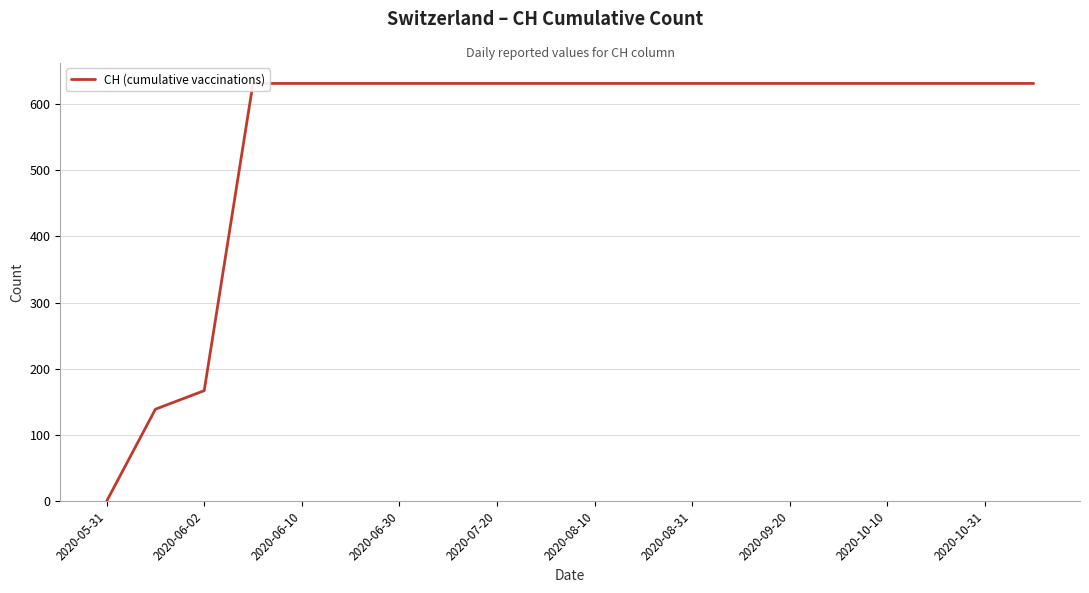

What value does the data have at 2020-08-10, to the nearest 100?

600